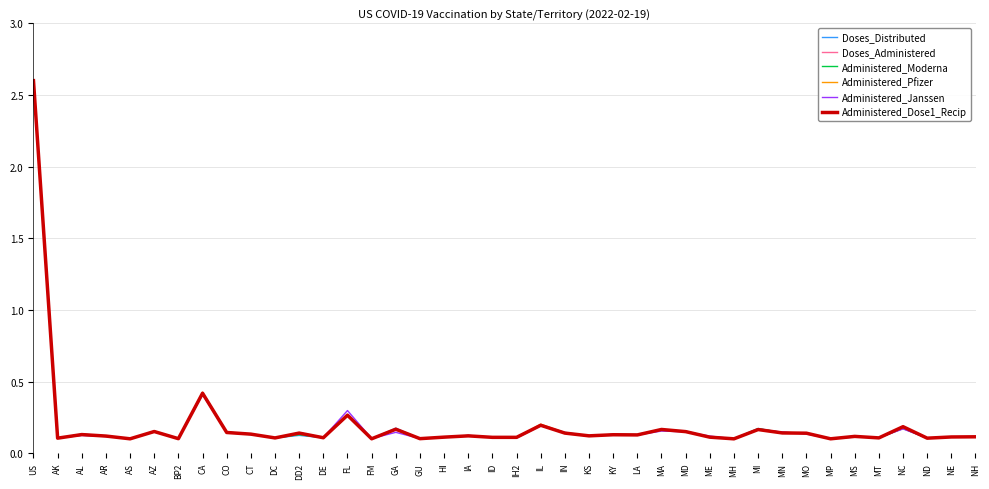

At which label is Administered_Dose1_Recip closest to 1?

CA